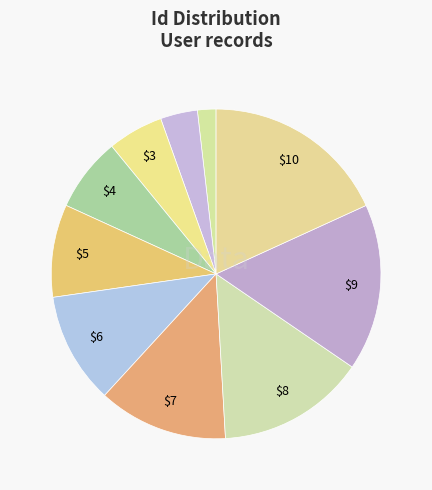

How many segments does this pie chart have?

10